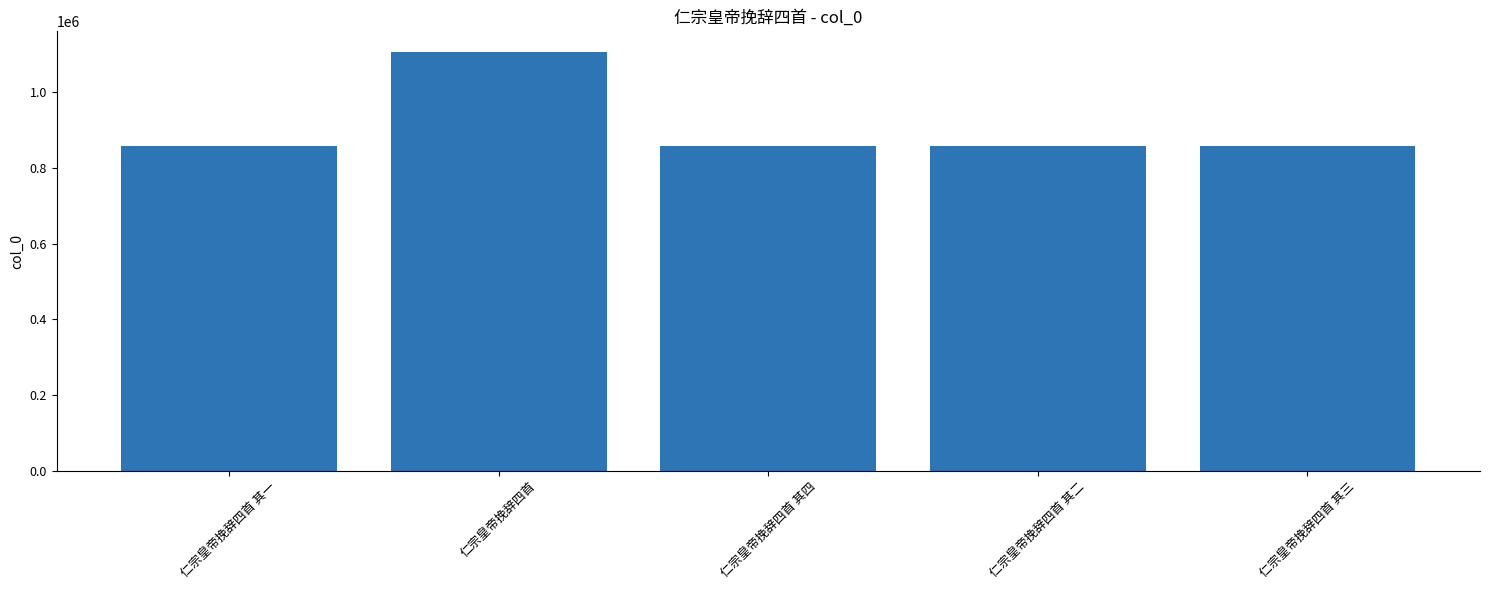

What is the difference between the values at 仁宗皇帝挽辞四首 其一 and 仁宗皇帝挽辞四首 其三?

2